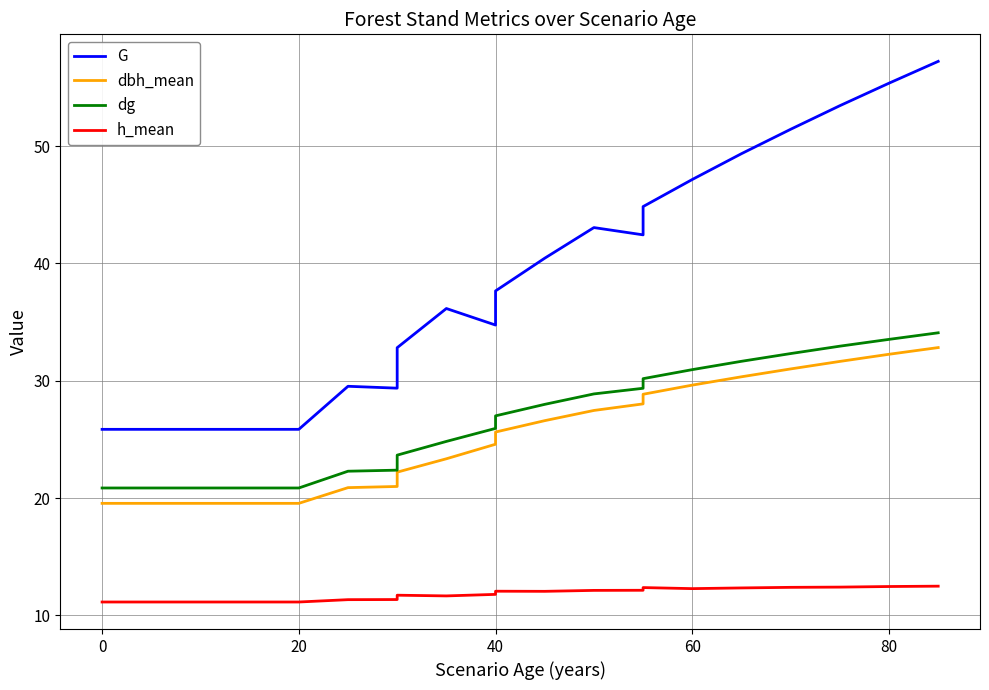

Is it true that dbh_mean equals 4.1 at 20?

False